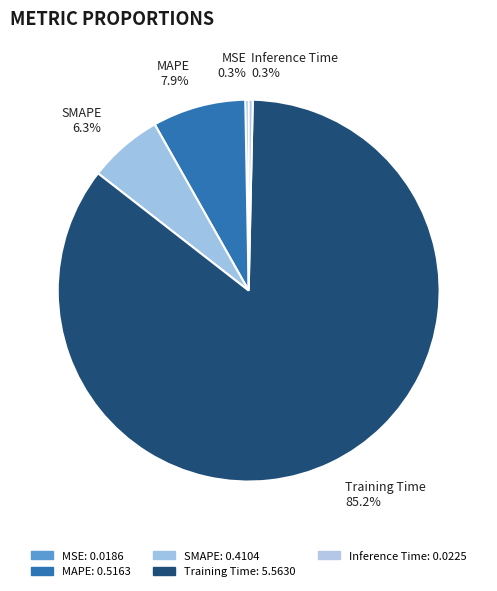

What percentage is the Training Time slice, to the nearest percent?

85%